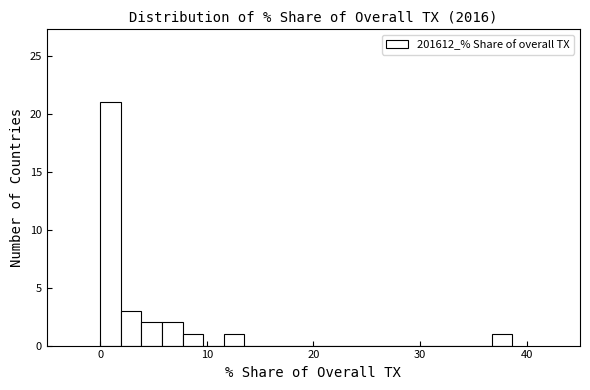

Around what value on the x-axis is the tallest bar? Give the approximate position of its centre, as read against the axis.

1